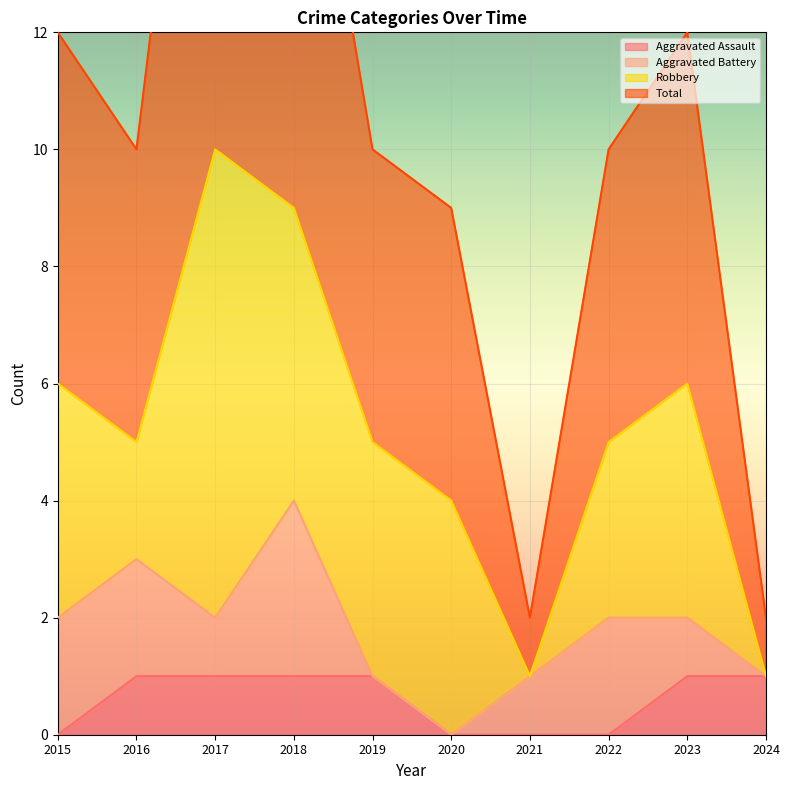

Count the Aggravated Assault values in the range 0 to 1.

10